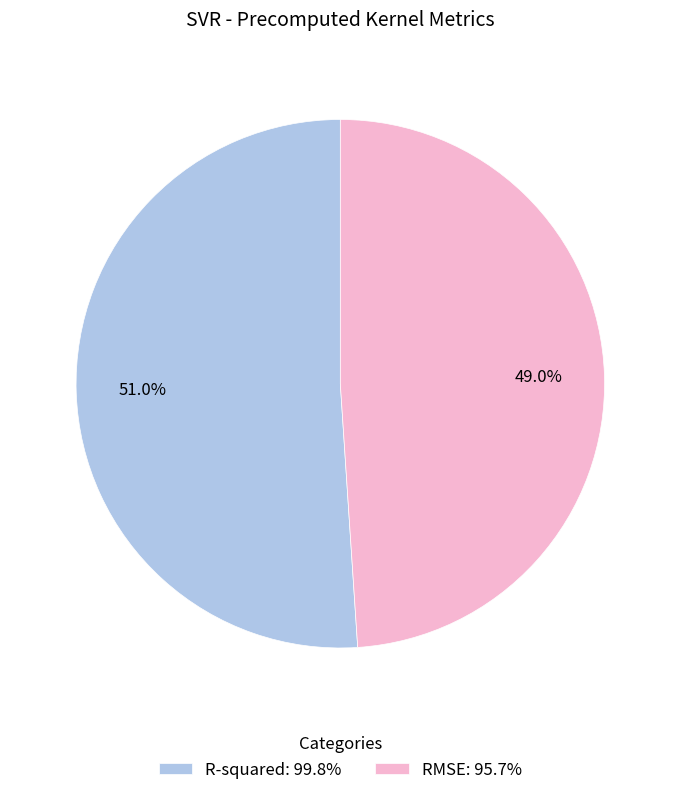

Which slice is the largest?

R-squared